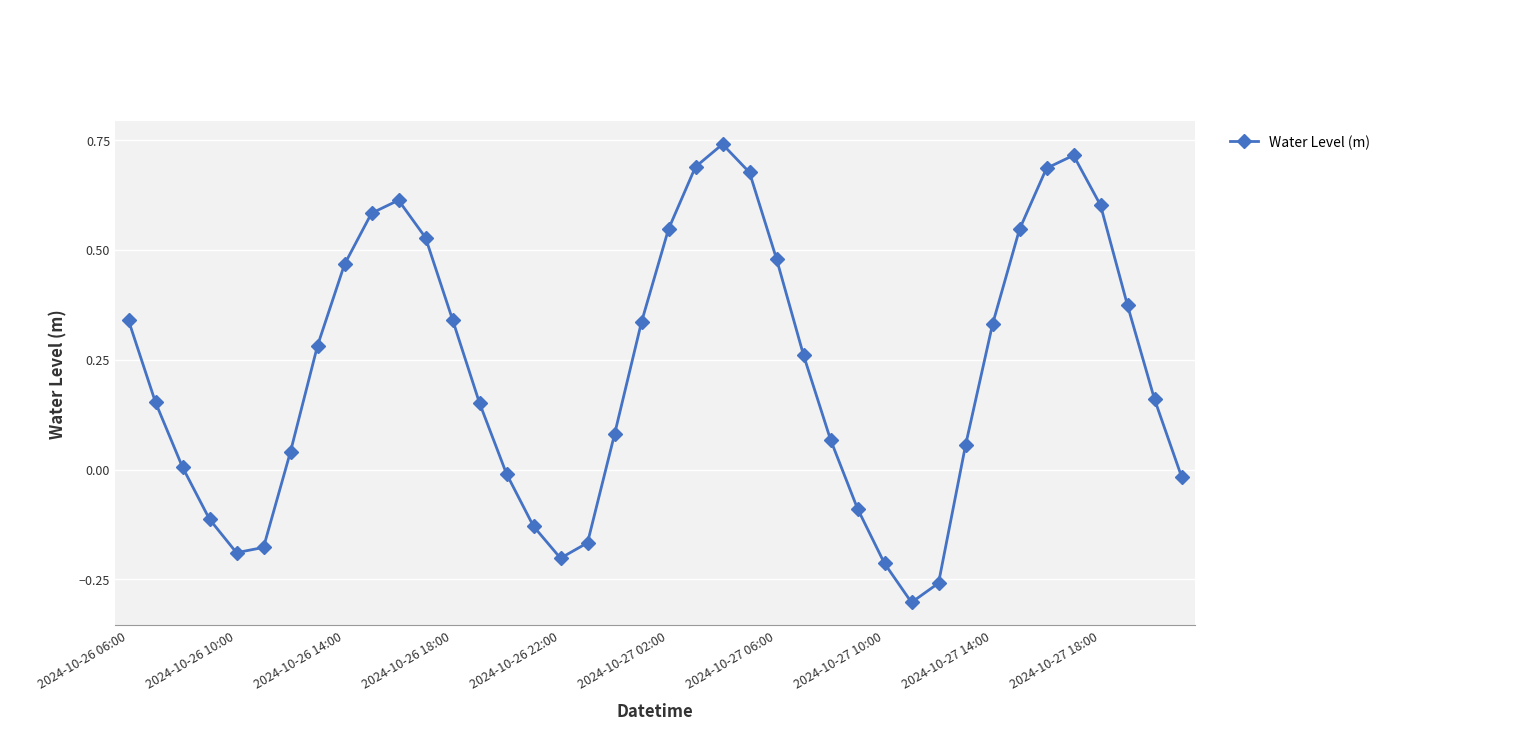

Does the chart display data point markers on the line(s)?

Yes